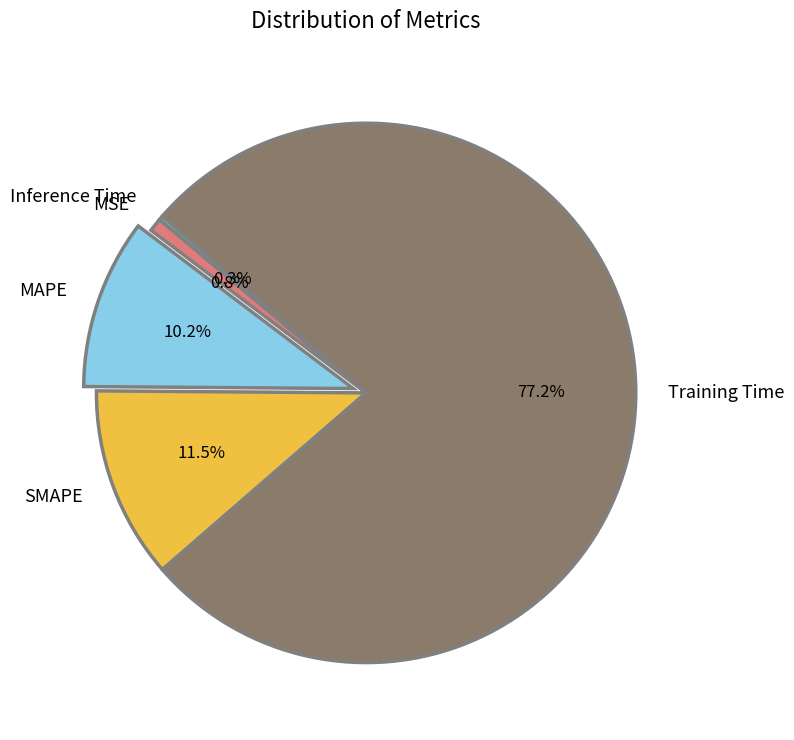

To the nearest percent, what is the combined percentage of MAPE and SMAPE?

22%